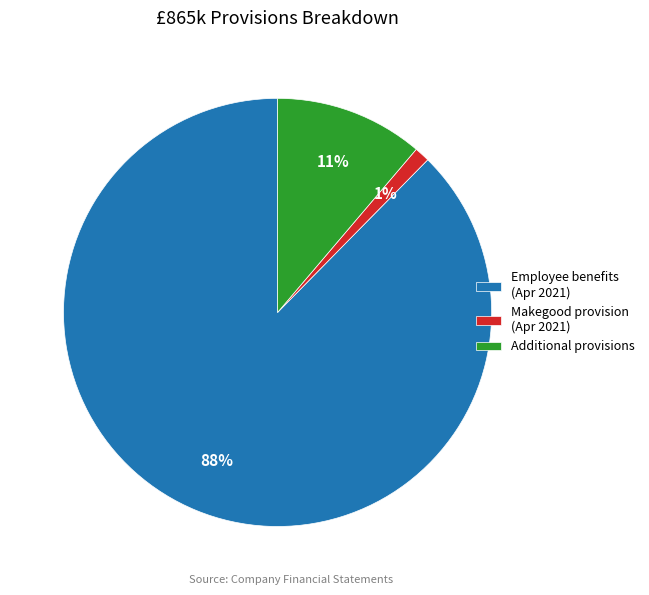

Which category has the biggest portion of the pie?

Employee benefits (Apr 2021)